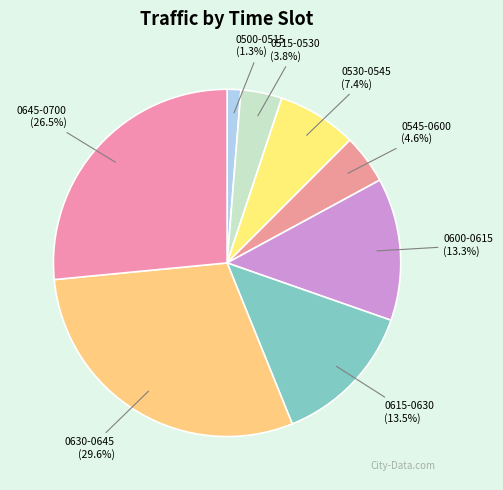

What percentage do 0600-0615 and 0515-0530 together represent?

17.1%